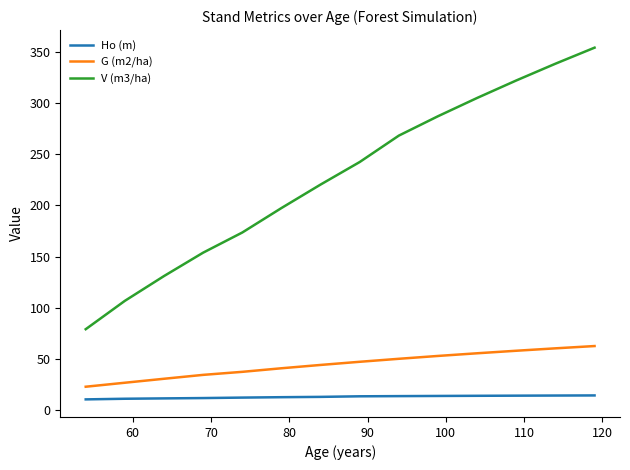

Which series has the widest spread of values?

V (m3/ha)